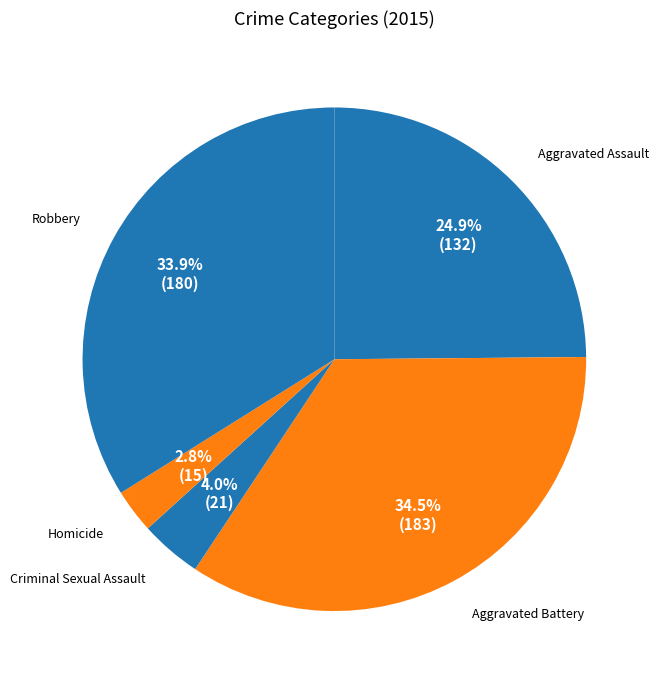

Rank the categories by value from lowest to highest.

Homicide, Criminal Sexual Assault, Aggravated Assault, Robbery, Aggravated Battery